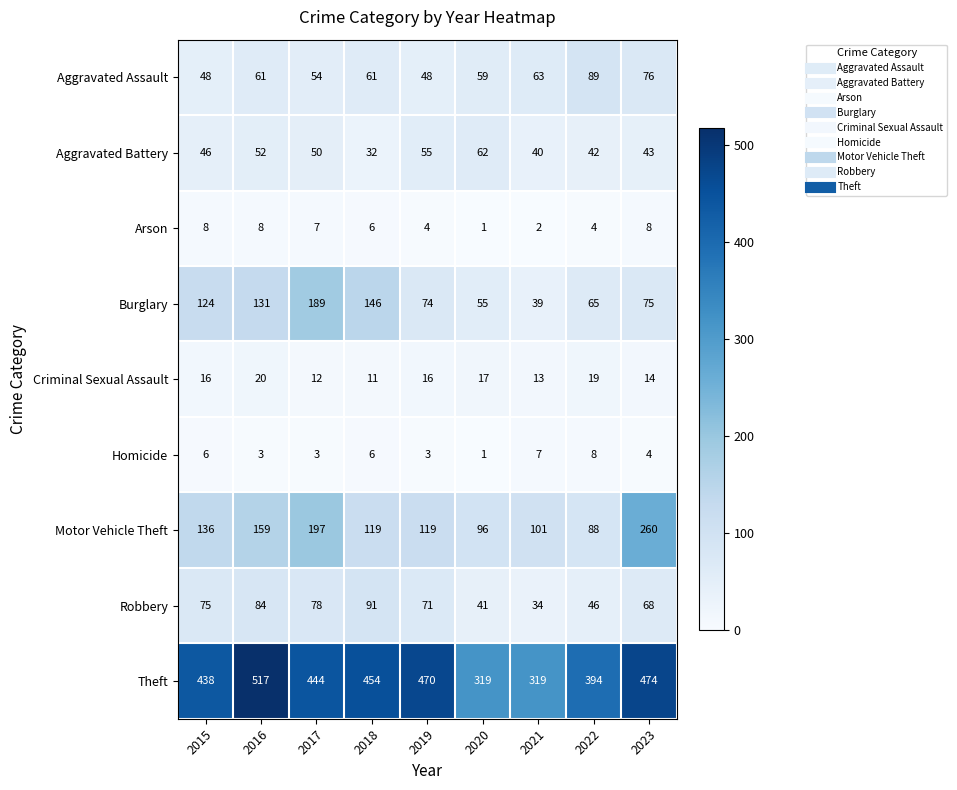

How many distinct data groups are displayed?

9